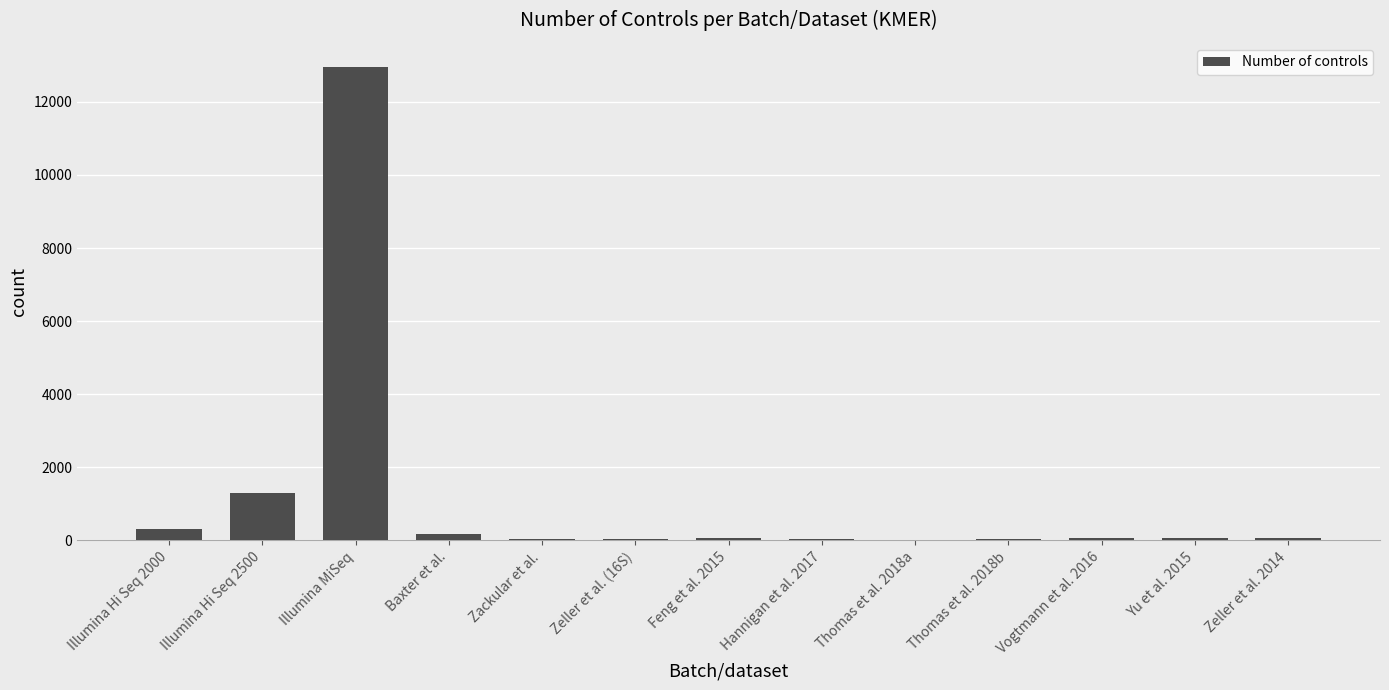

What is the greatest value displayed?

12967